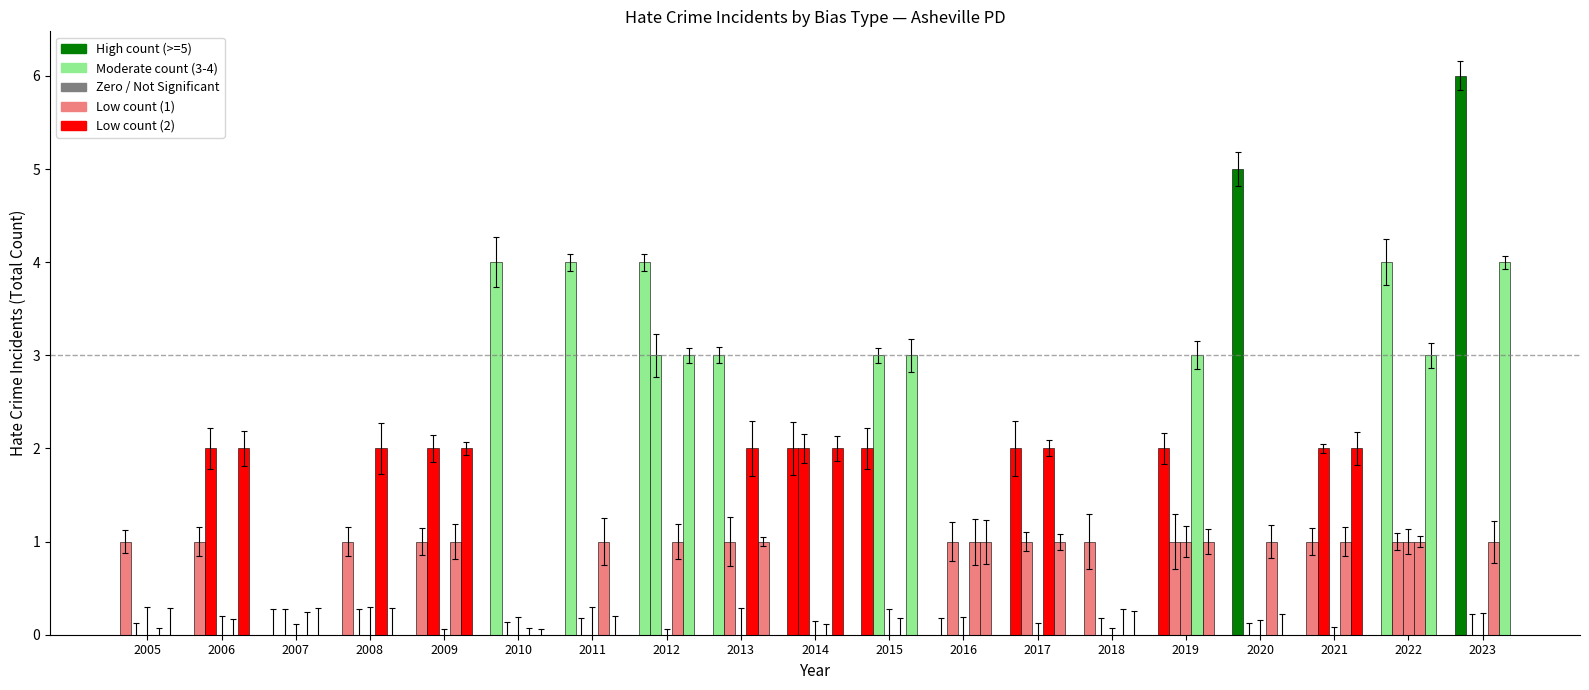

How many bars are there in total?

95